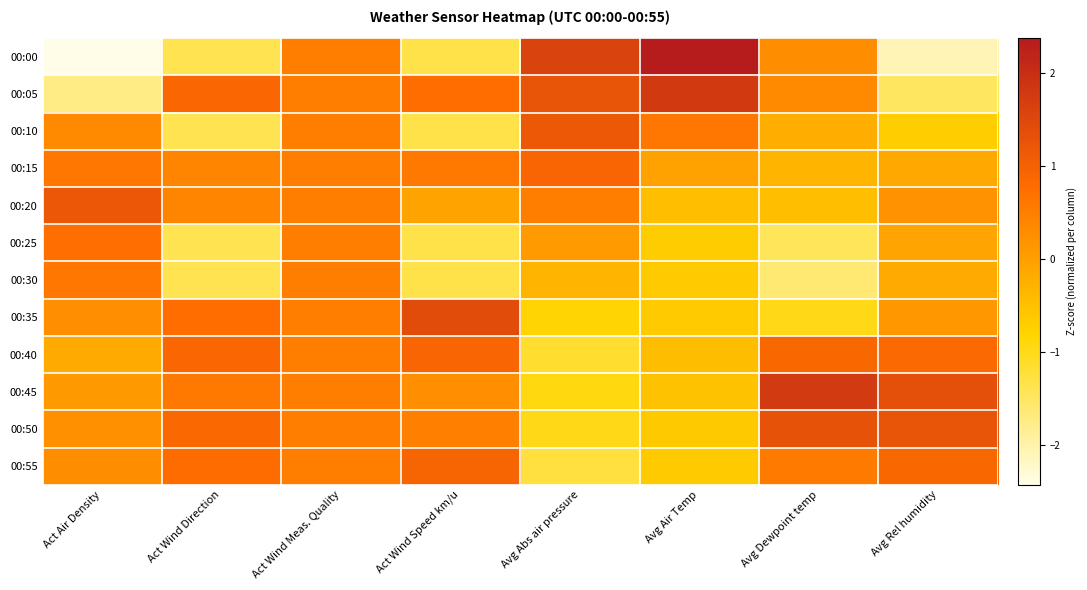

What is the maximum value shown in the chart?

2.4